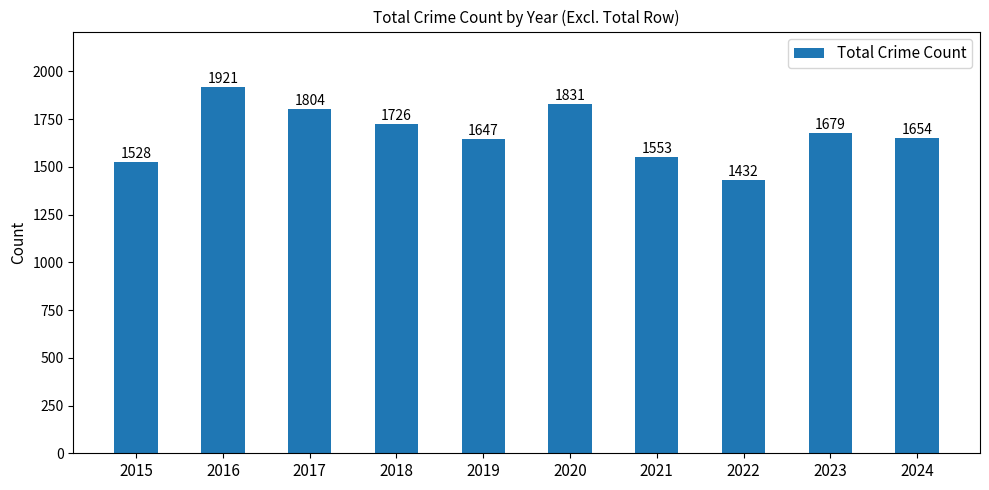

Is it true that the value at 2024 is 1654?

True